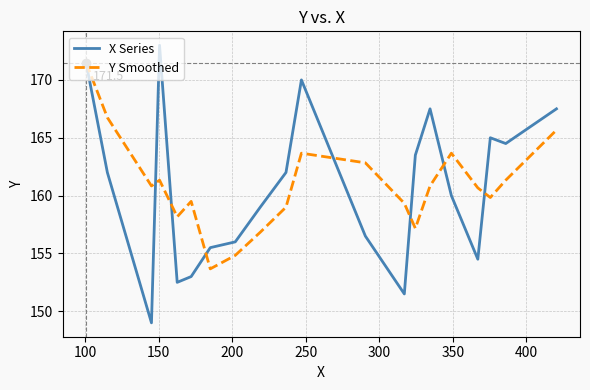

Which series has the largest range (max minus min)?

X Series